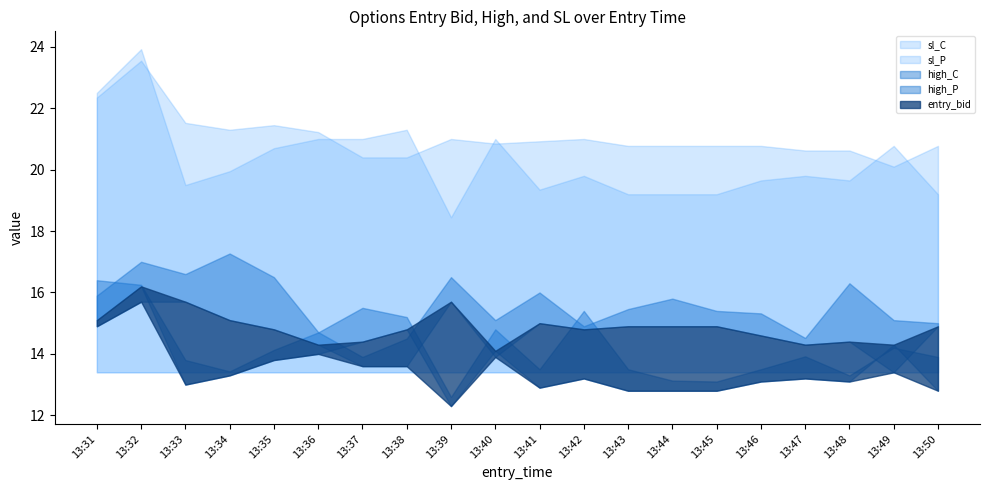

Count the number of categories in the chart.

20